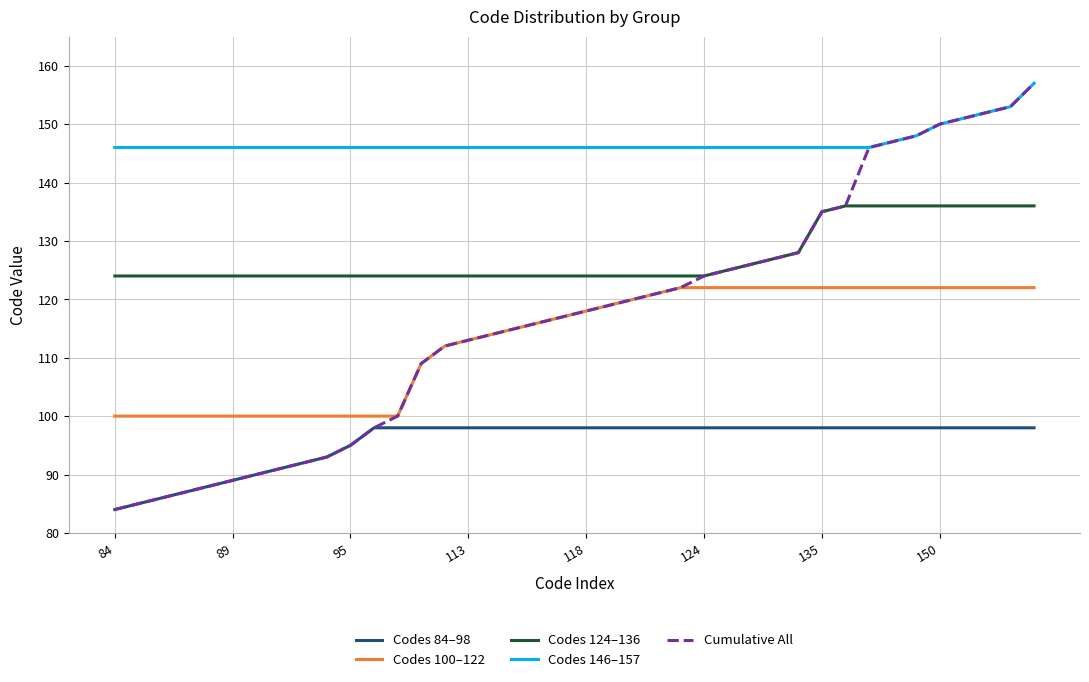

True or false: Codes 146–157 and Codes 124–136 intersect in this chart.

False